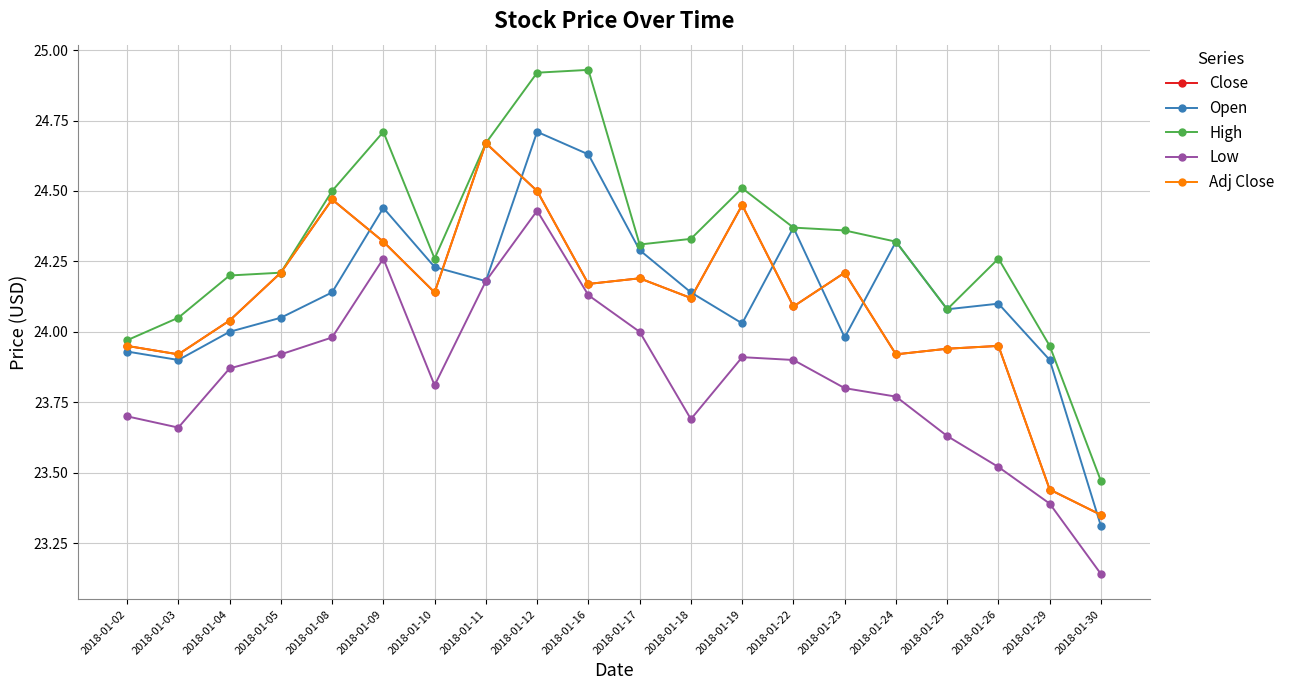

At which category is the sum across all series the highest?

2018-01-12